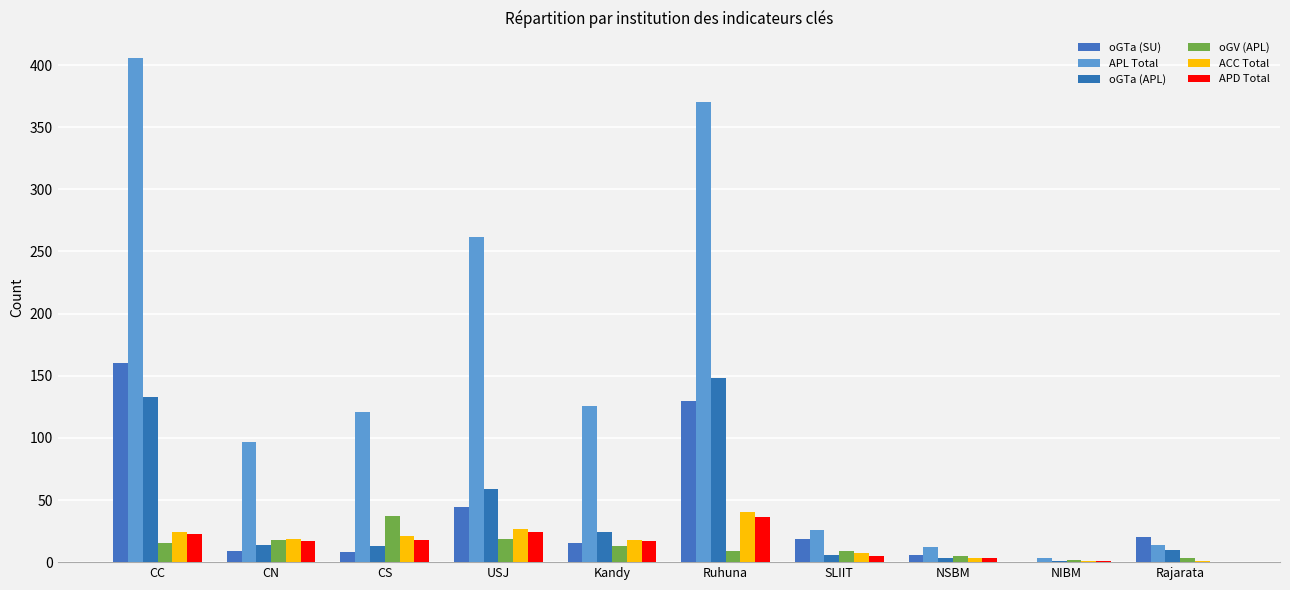

Read the ACC Total value at CC.

24